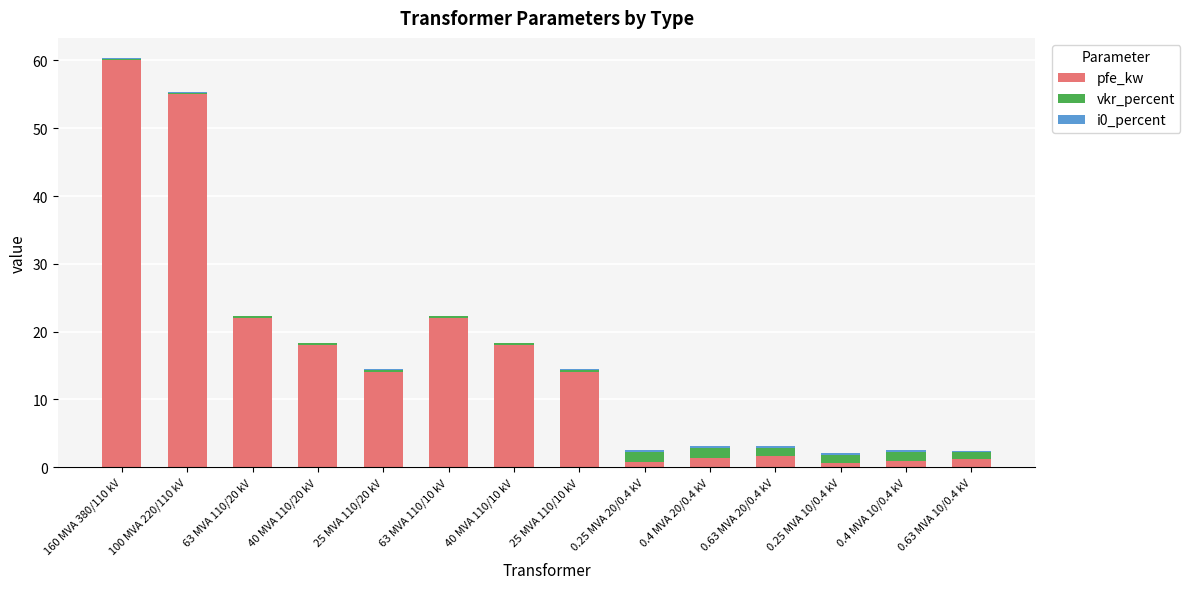

Is it true that pfe_kw equals 22.0 at 63 MVA 110/10 kV?

True